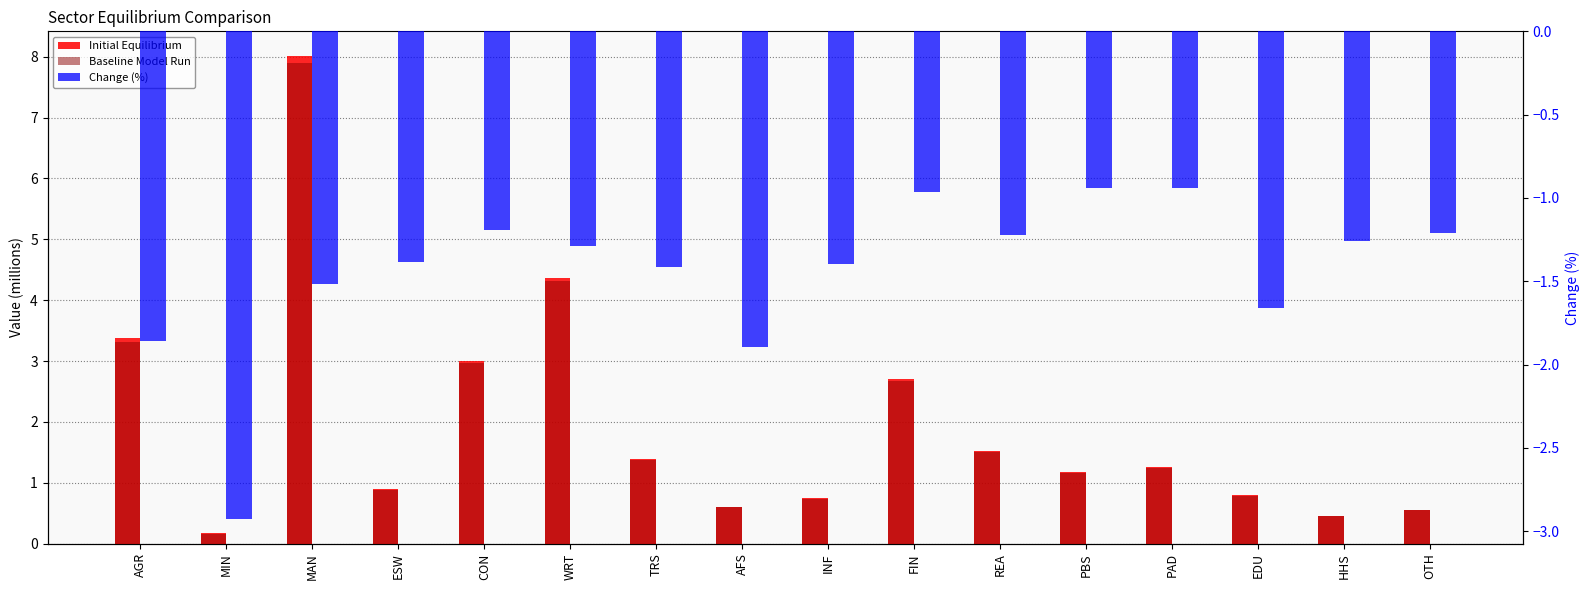

Which category has the lowest value in the Baseline Model Run series?

MIN